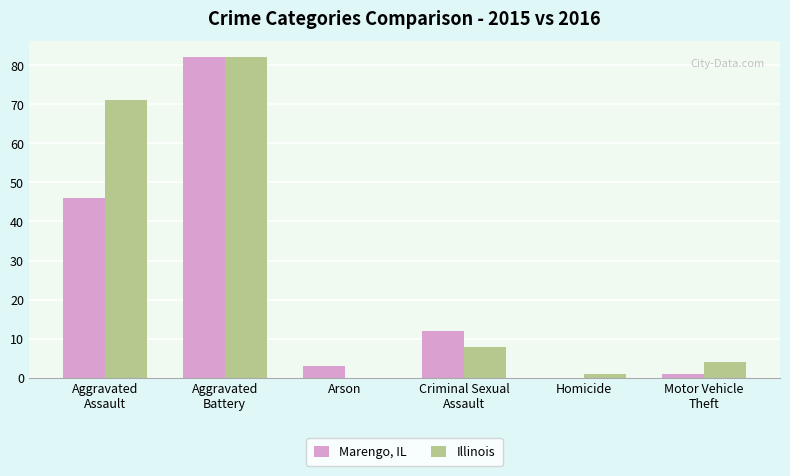

What is the greatest value displayed?

82